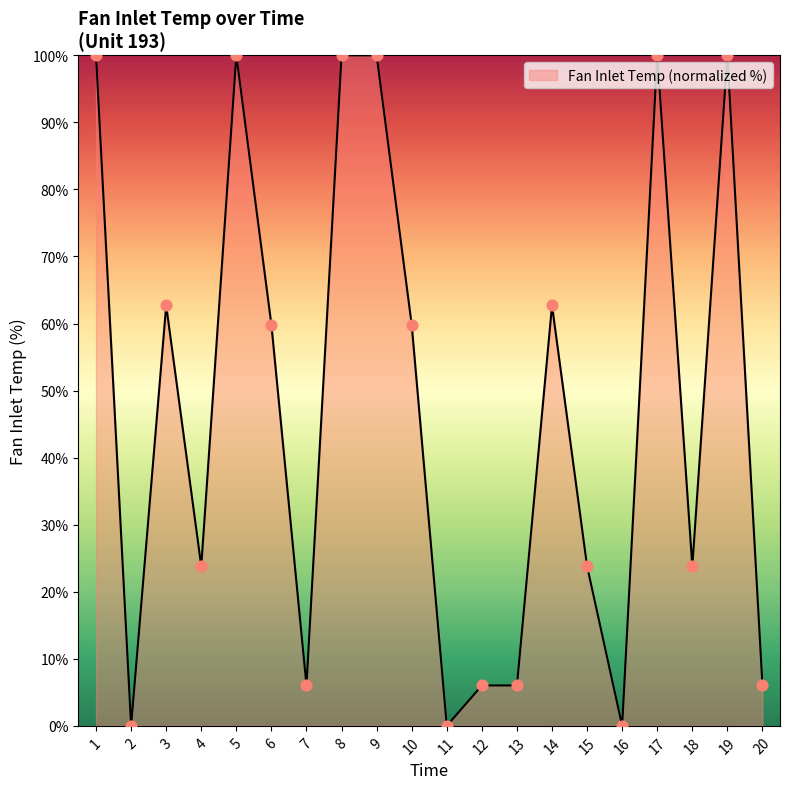

Approximately how many times larger is the value at 19 compared to 14?

1.6